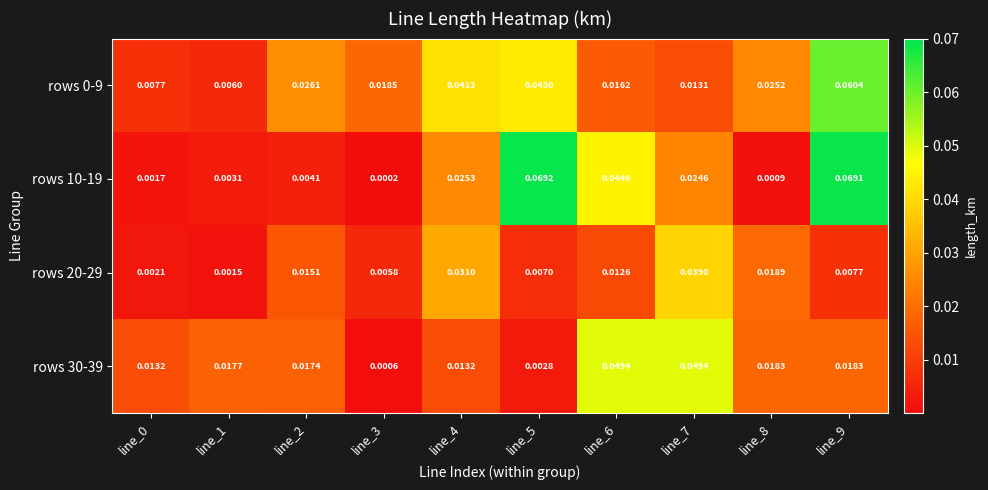

Is the value of rows 20-29 at line_9 greater than the value of rows 30-39 at line_1?

No